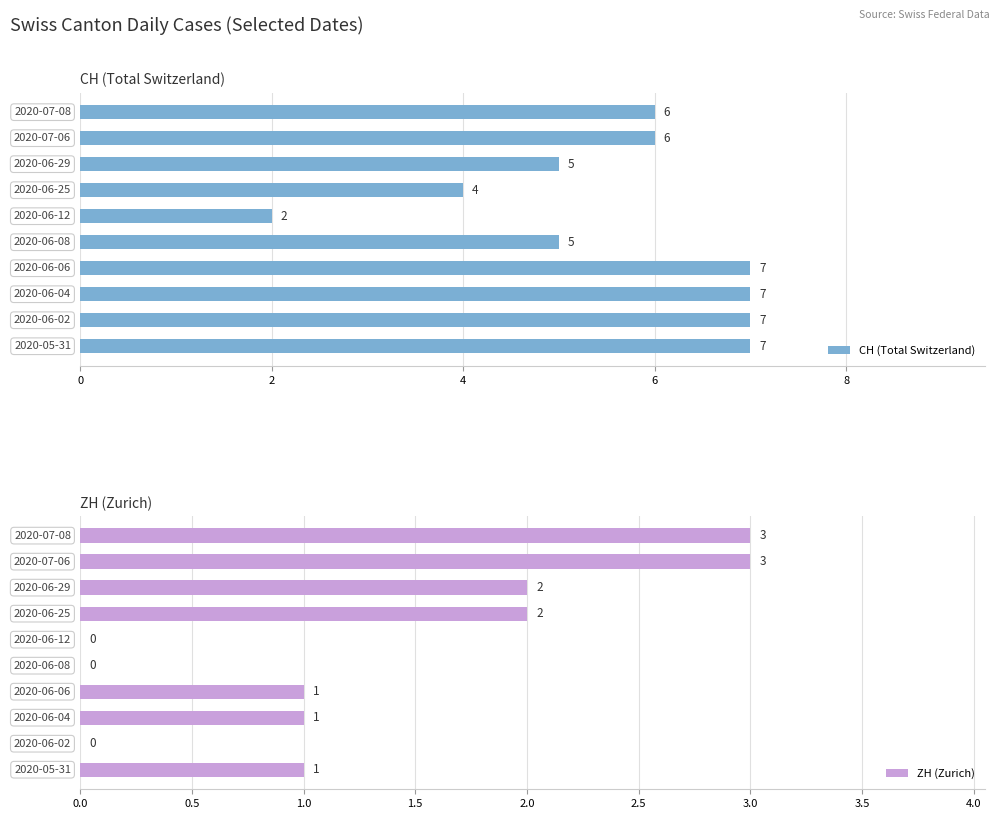

What is the difference between the maximum and minimum values in the CH (Total Switzerland) series?

5